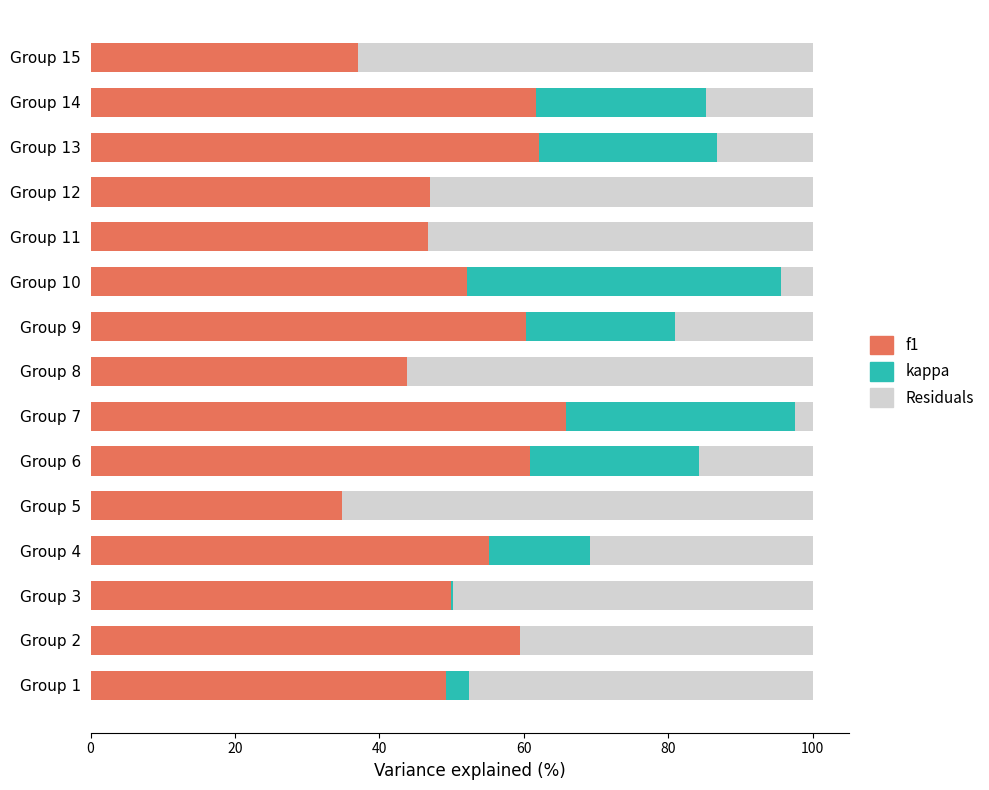

What is the sum of all f1 values?

786.1